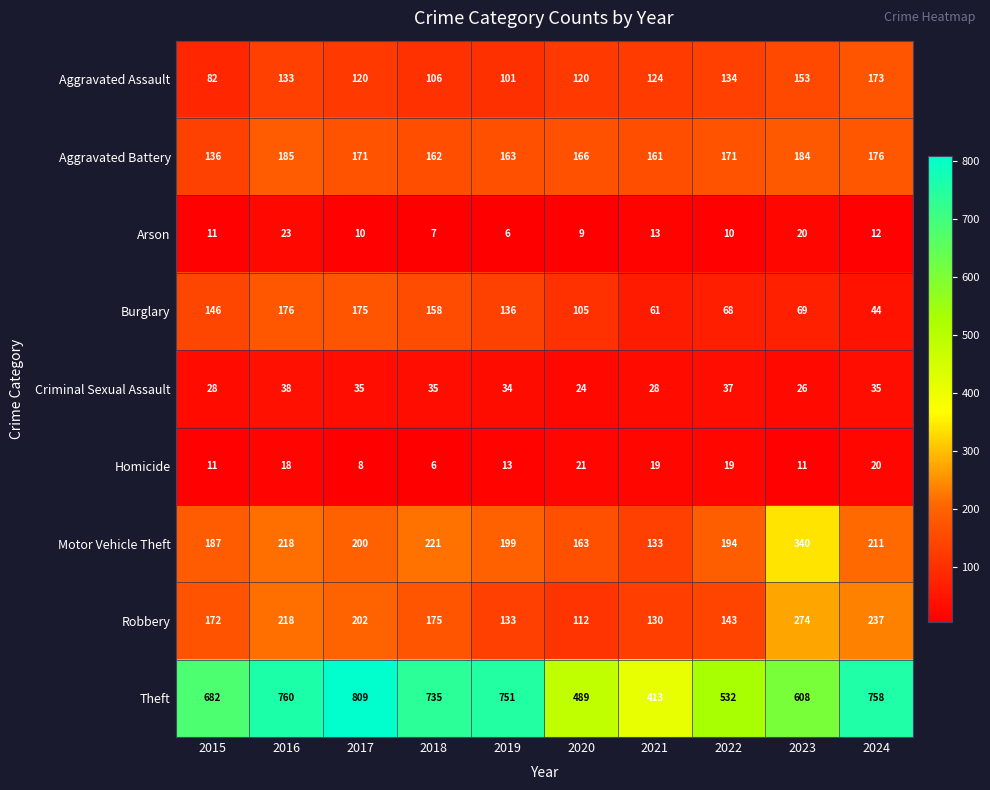

What is the sum of the Theft values at 2017 and 2021?

1222